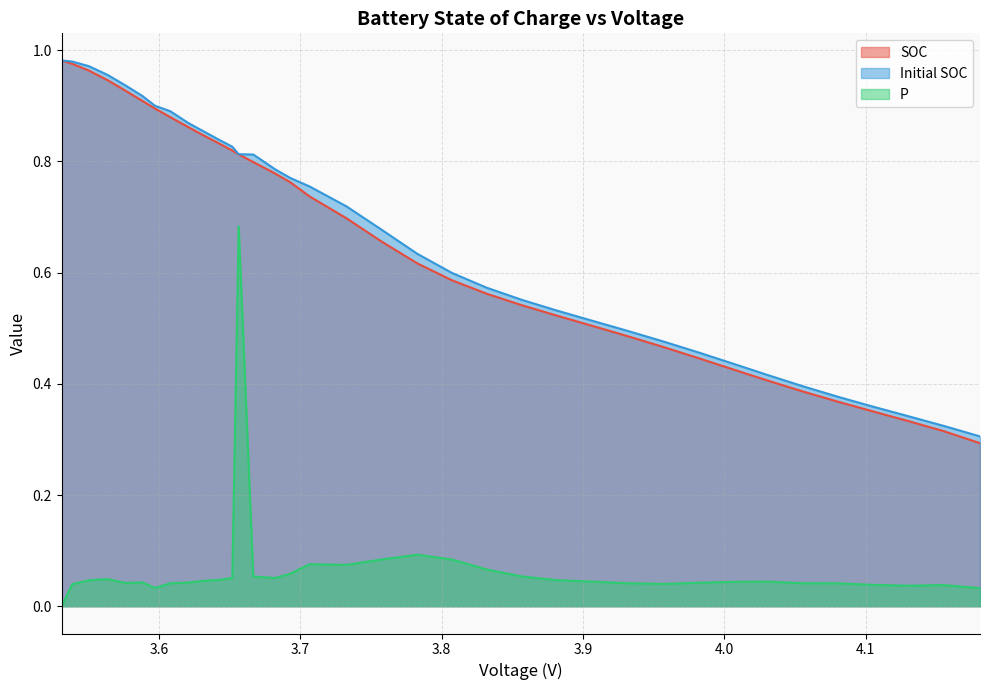

Which series has the largest total across all categories?

Initial SOC